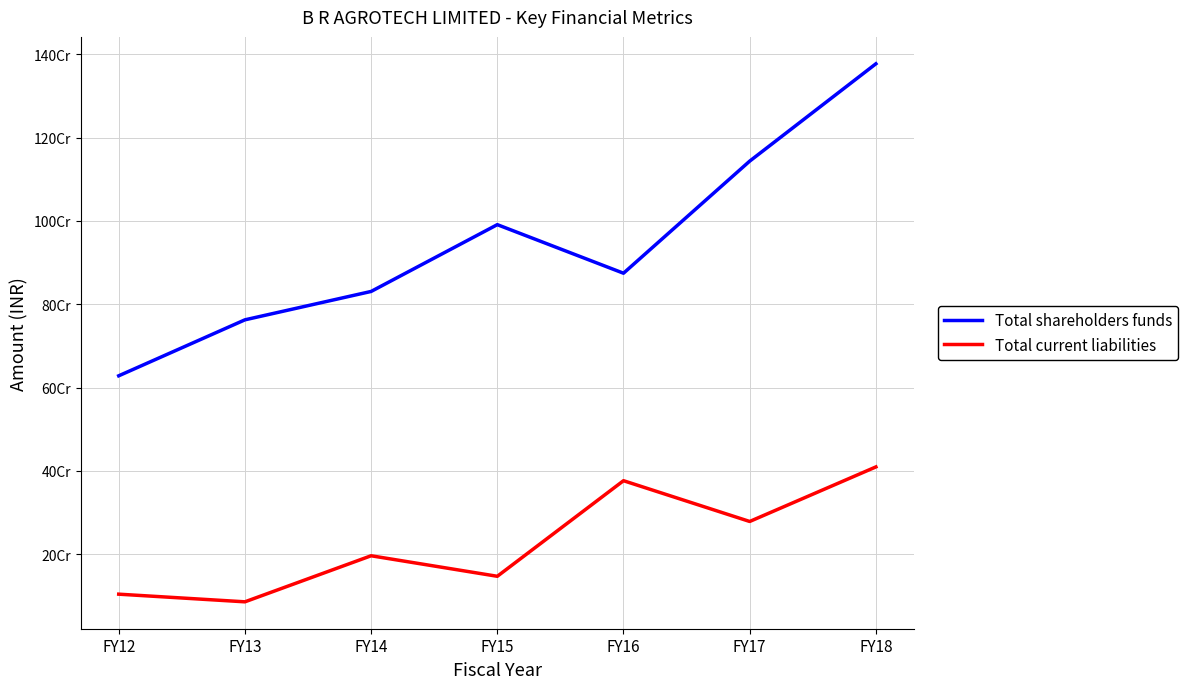

What are all the series names shown in the legend?

Total shareholders funds, Total current liabilities